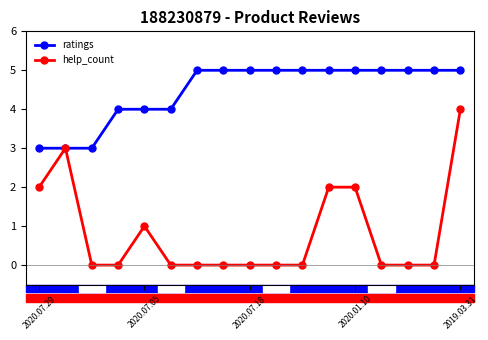

What is the minimum value for ratings?

3